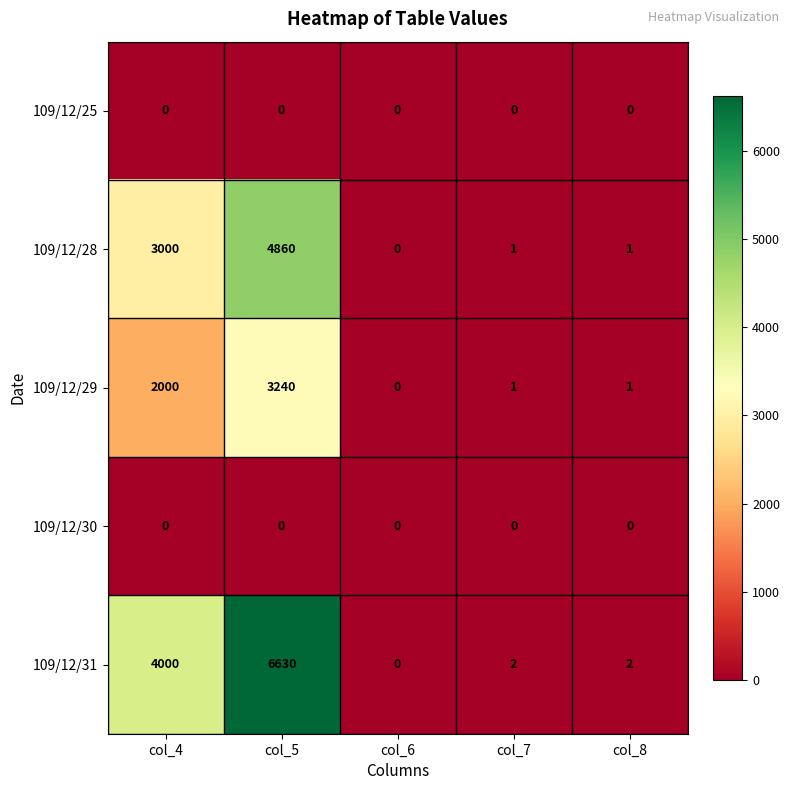

Reading right to left, list all the values displayed in this chart.

109/12/25: 0	0	0	0	0
109/12/28: 1	1	0	4860	3000
109/12/29: 1	1	0	3240	2000
109/12/30: 0	0	0	0	0
109/12/31: 2	2	0	6630	4000